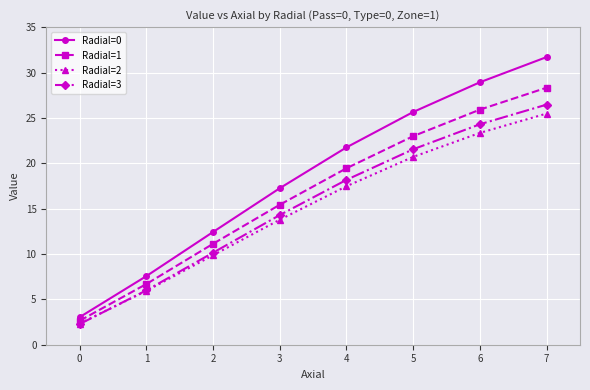

List the series in order of their peak value, highest first.

Radial=0, Radial=1, Radial=3, Radial=2